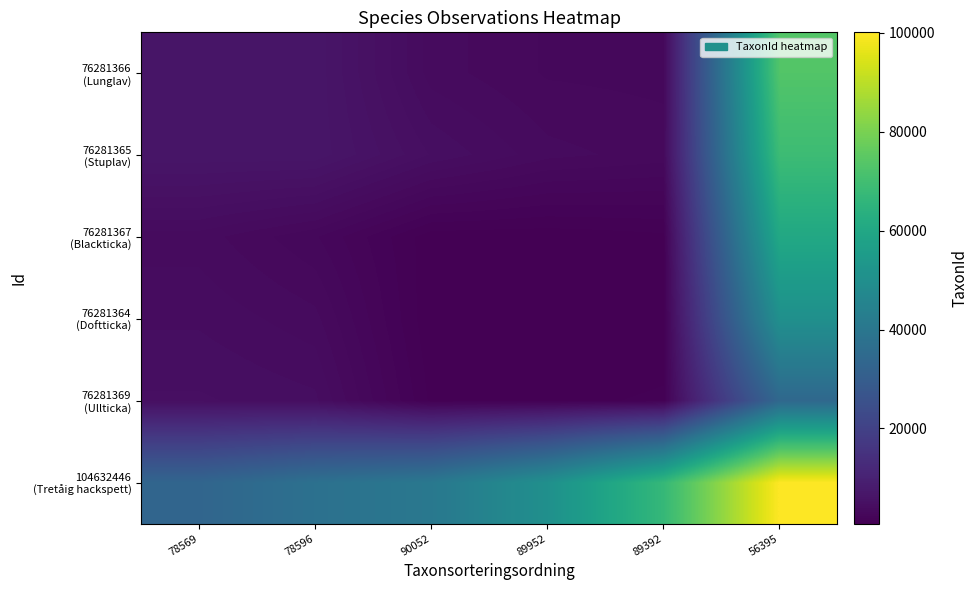

Count the number of data series in this chart.

6